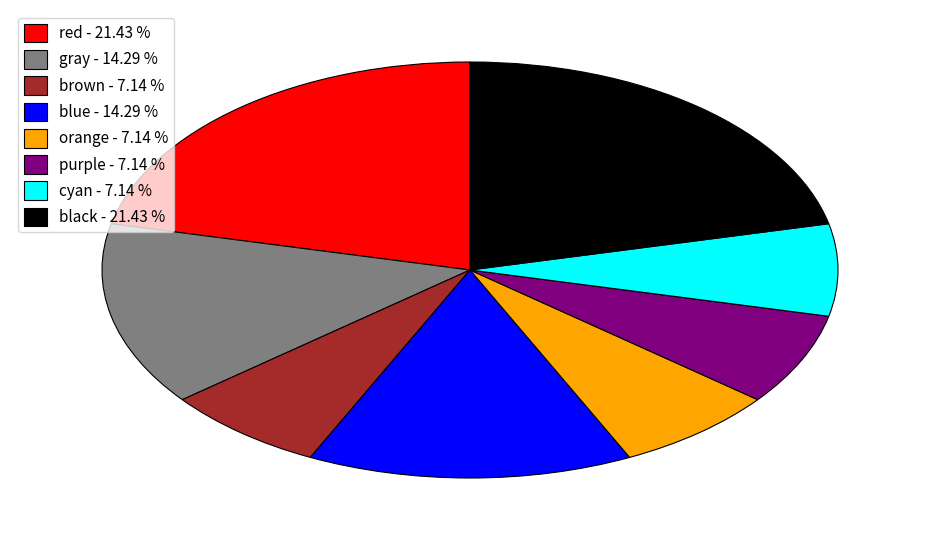

Which has a higher value, purple or blue?

blue